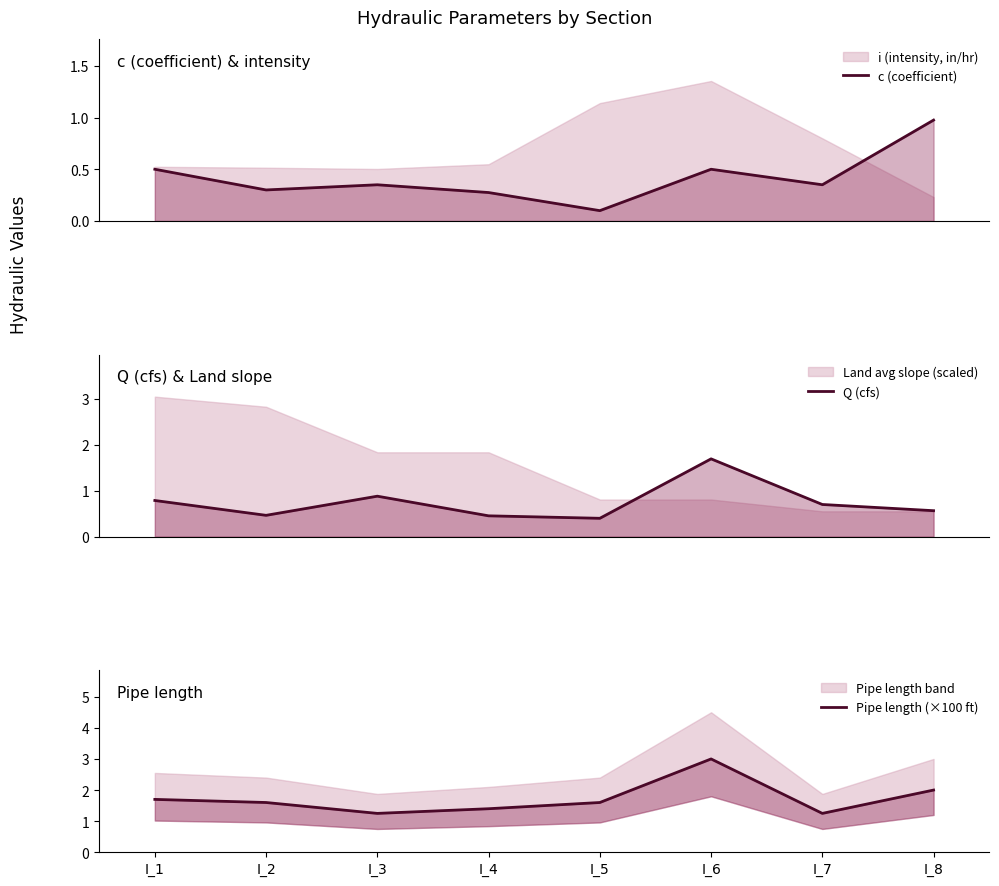

In c (coefficient), how many points are higher than both neighbors (excluding endpoints)?

2